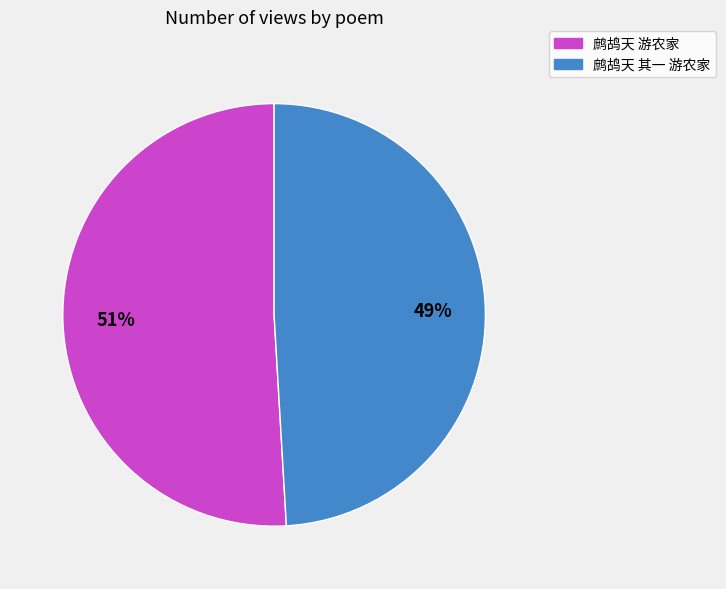

Is the sum of 鹧鸪天 其一 游农家 and 鹧鸪天 游农家 greater than half?

Yes